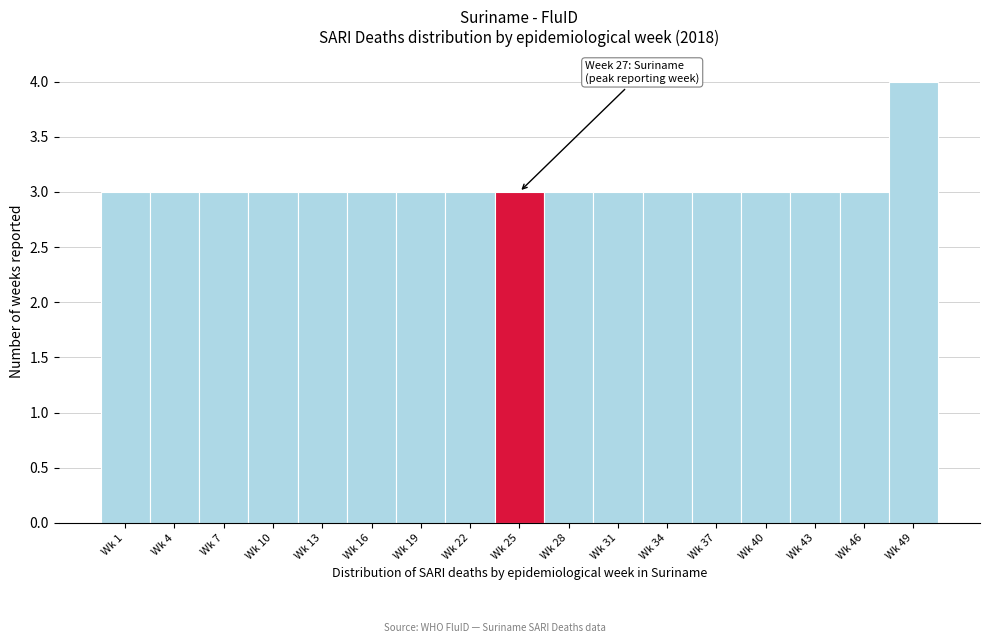

Reading left to right, transcribe all the data shown in this chart.

Wk 1=3	Wk 4=3	Wk 7=3	Wk 10=3	Wk 13=3	Wk 16=3	Wk 19=3	Wk 22=3	Wk 25=3	Wk 28=3	Wk 31=3	Wk 34=3	Wk 37=3	Wk 40=3	Wk 43=3	Wk 46=3	Wk 49=4